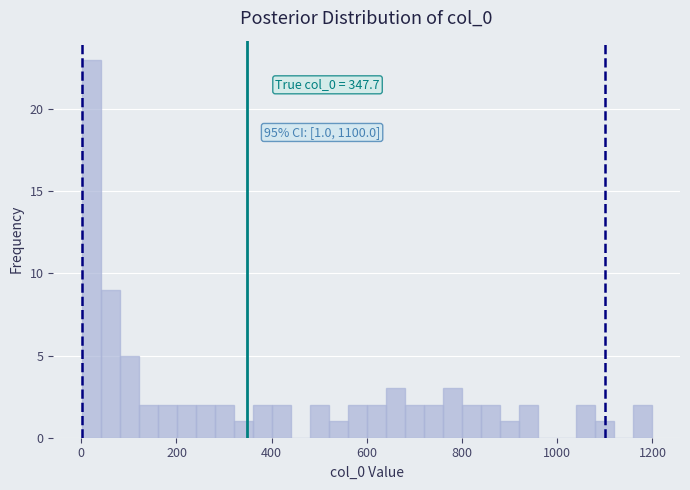

Around what value on the x-axis is the tallest bar? Give the approximate position of its centre, as read against the axis.

20